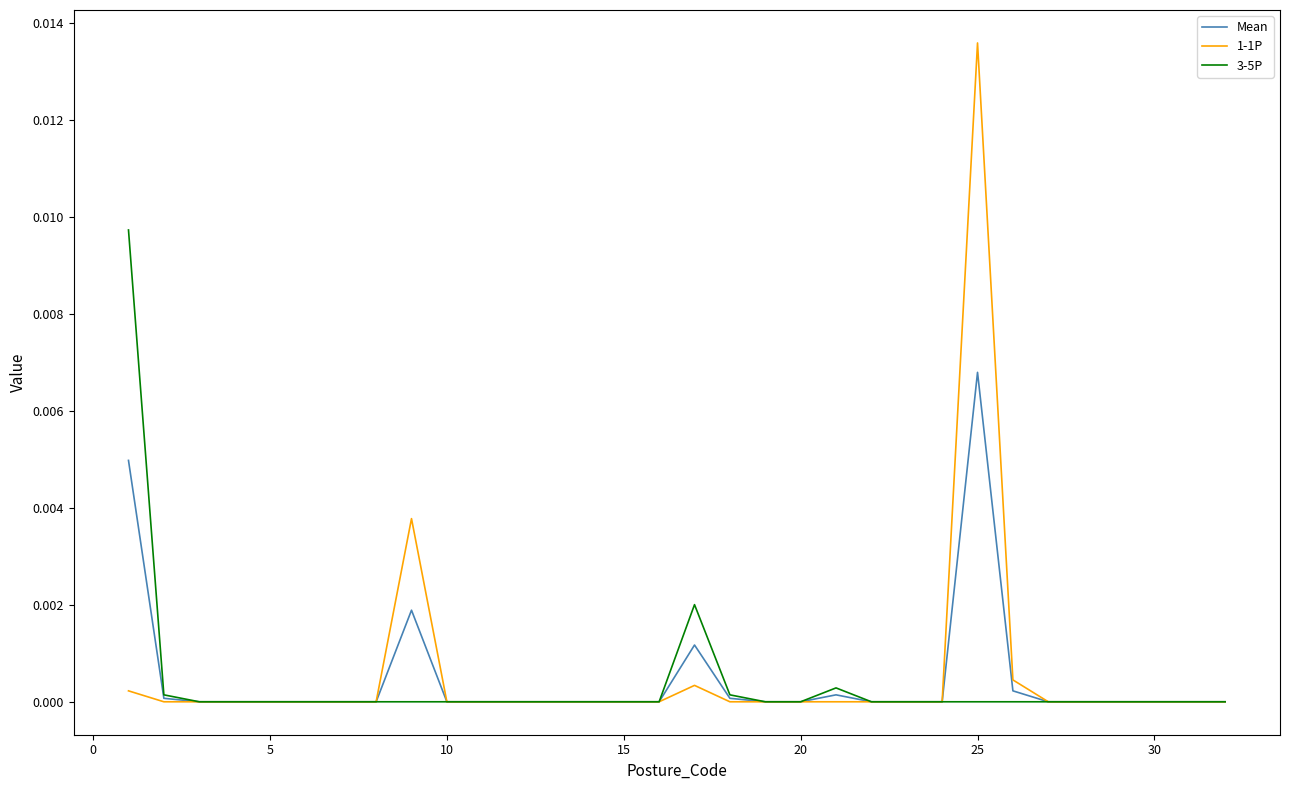

List the series in order of their peak value, highest first.

1-1P, 3-5P, Mean